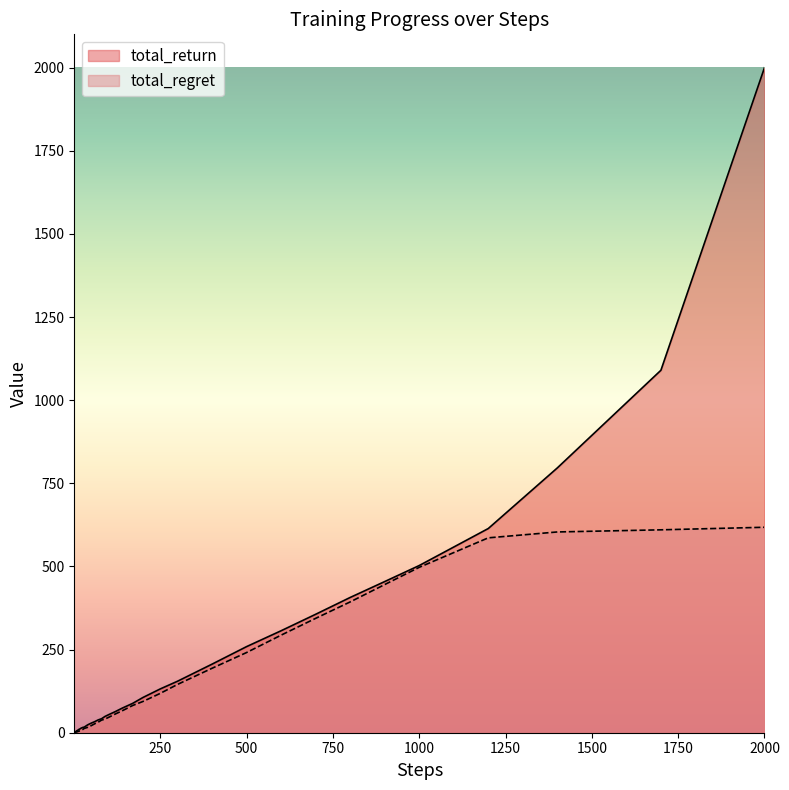

Which series has the largest total across all categories?

total_return